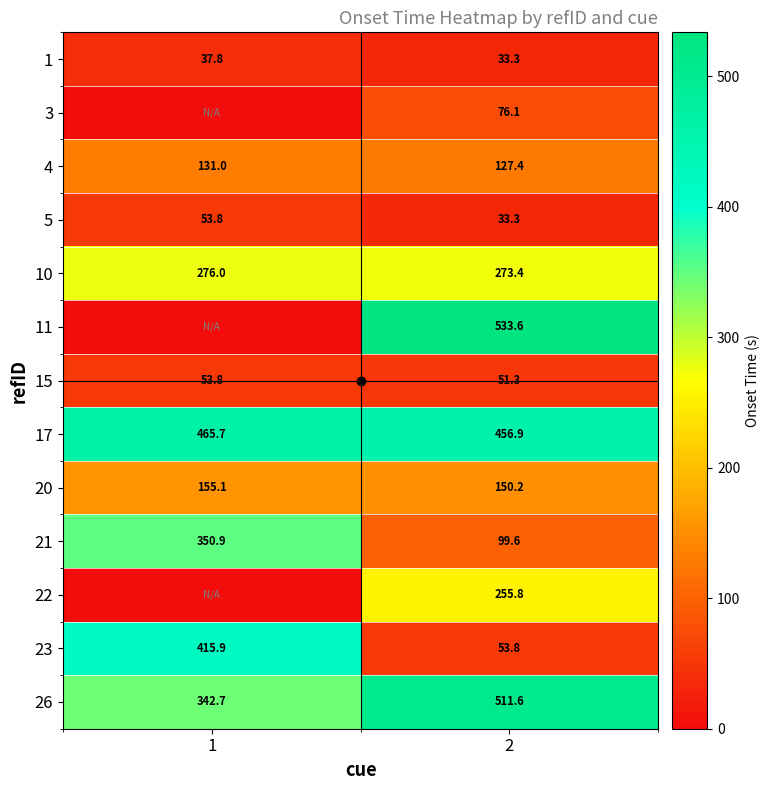

What value does the 1 series have at 1?

37.8